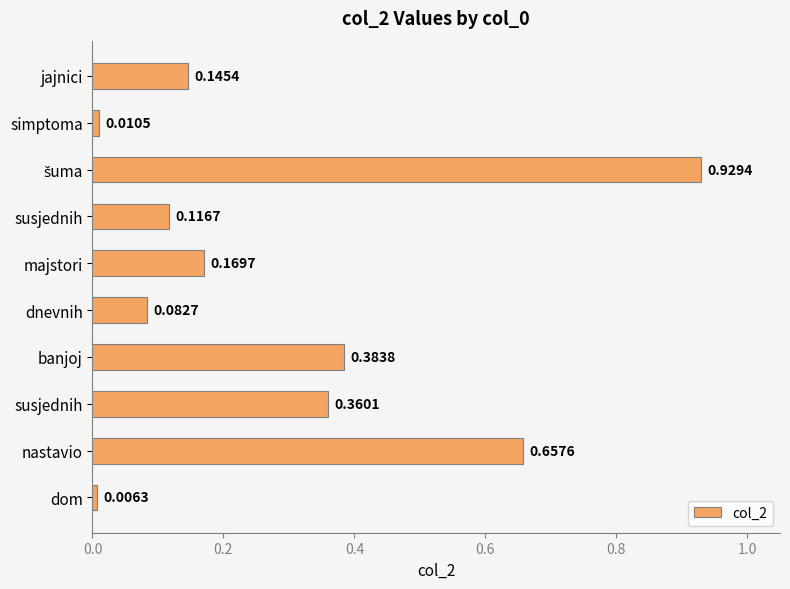

What is the difference between the maximum and second lowest values?

0.9